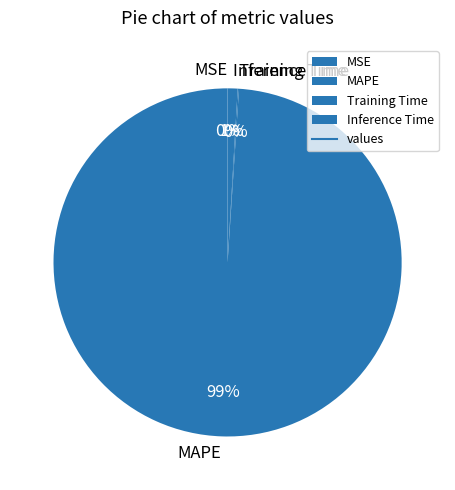

To the nearest percent, what is the average slice percentage?

25%